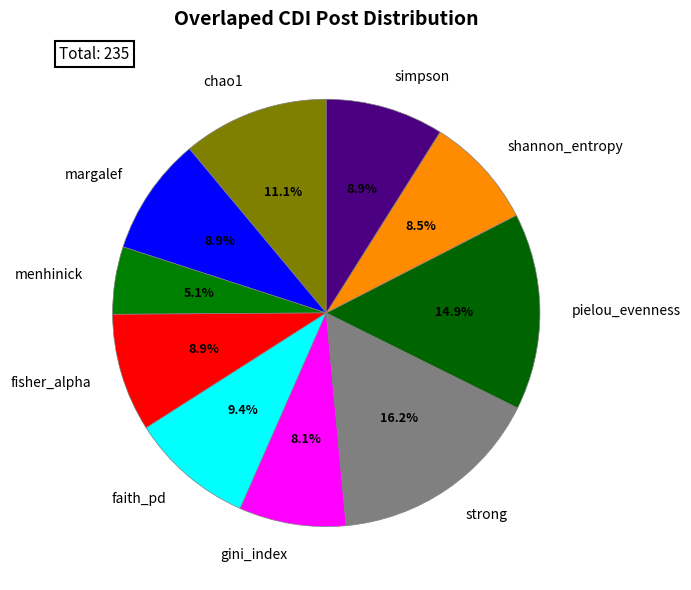

Between strong and shannon_entropy, which is larger?

strong